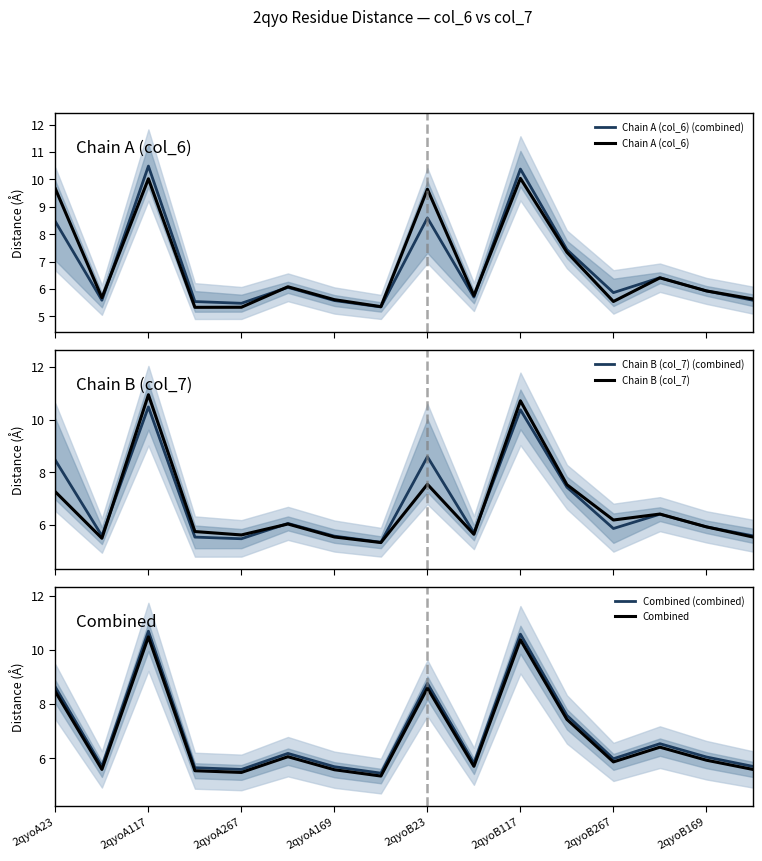

What is the lowest value of the Chain B (col_7) series?

5.3